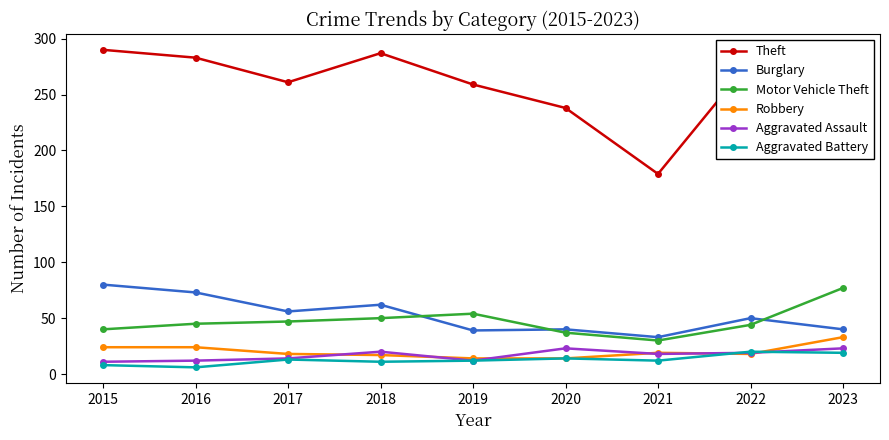

How many data points does each series have?

9